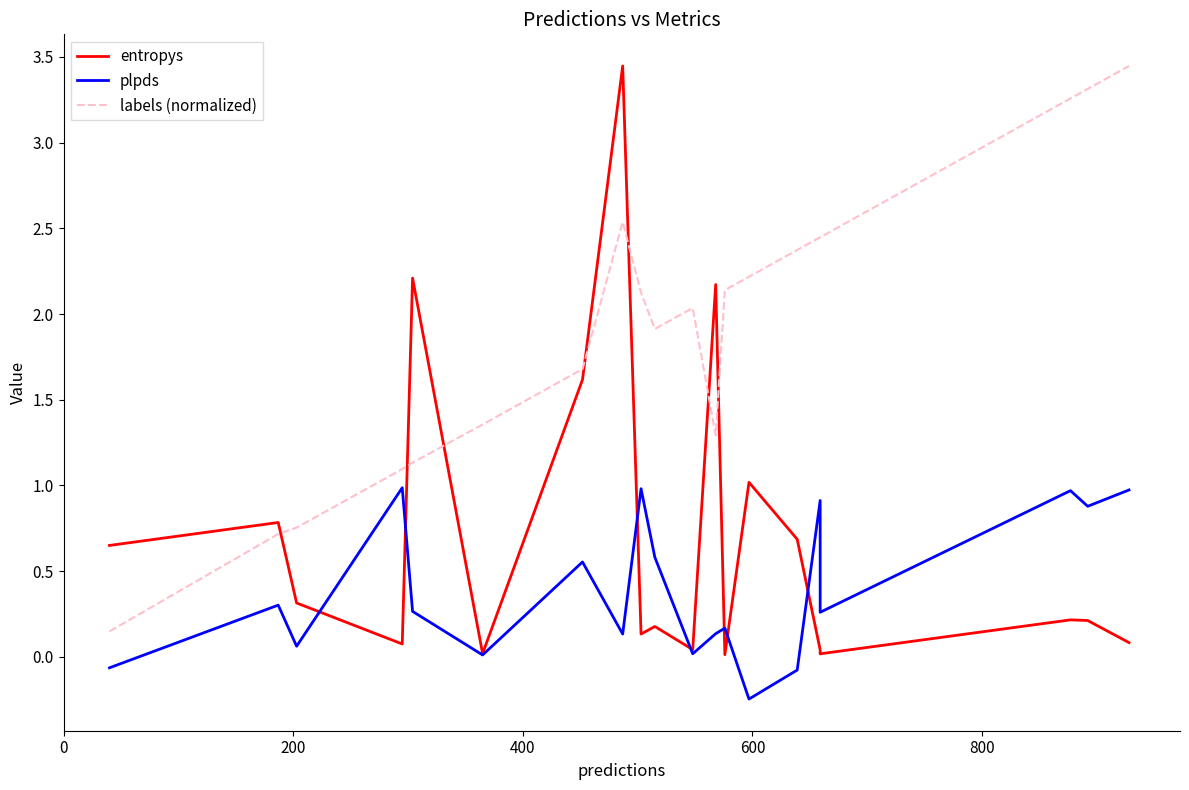

Reading right to left, transcribe all the data shown in this chart.

entropys: 0.1	0.2	0.2	0.0	0.0	0.7	1.0	0.0	2.2	0.0	0.2	0.1	3.4	1.6	0.0	2.2	0.1	0.3	0.8	0.7
plpds: 1.0	0.9	1.0	0.3	0.9	-0.1	-0.2	0.2	0.1	0.0	0.6	1.0	0.1	0.6	0.0	0.3	1.0	0.1	0.3	-0.1
labels (normalized): 3.4	3.3	3.3	2.4	2.4	2.4	2.2	2.1	1.3	2.0	1.9	2.1	2.5	1.7	1.4	1.1	1.1	0.8	0.7	0.1